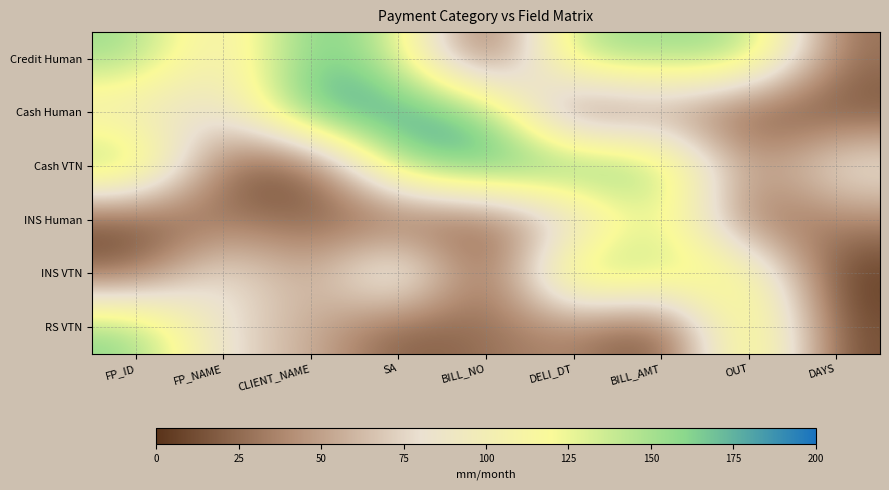

At which category is the sum across all series the highest?

SA